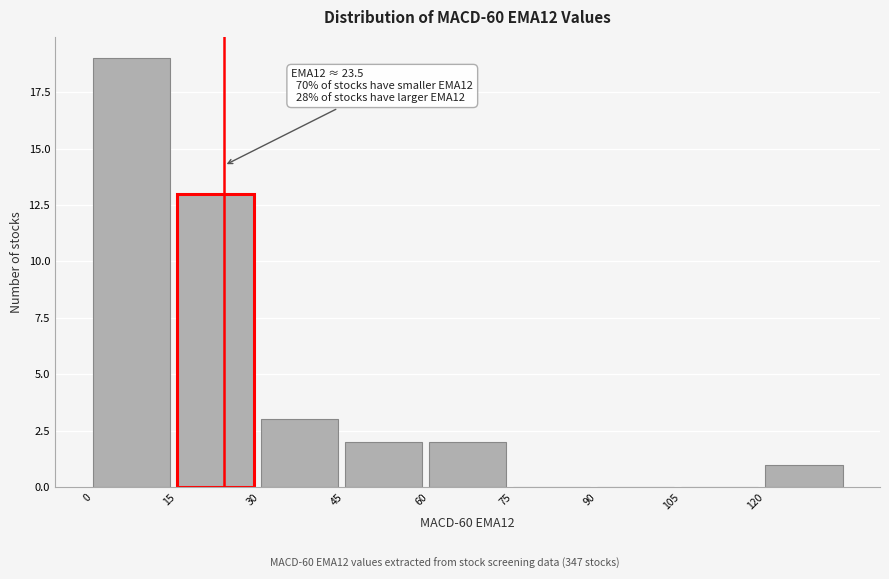

Which range on the x-axis has the tallest bar?

0 to 15